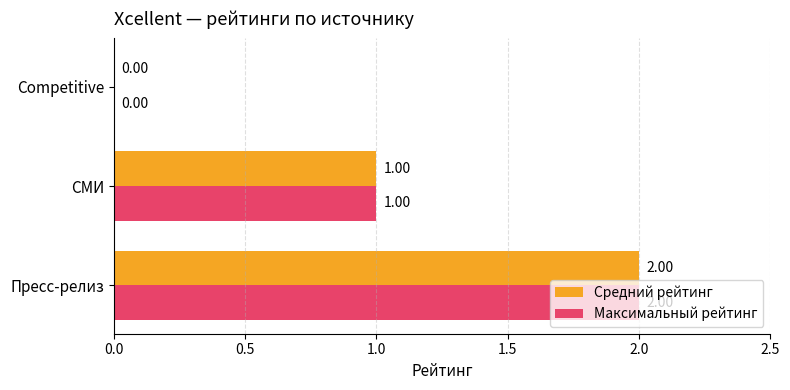

At which label is Максимальный рейтинг closest to 1?

СМИ